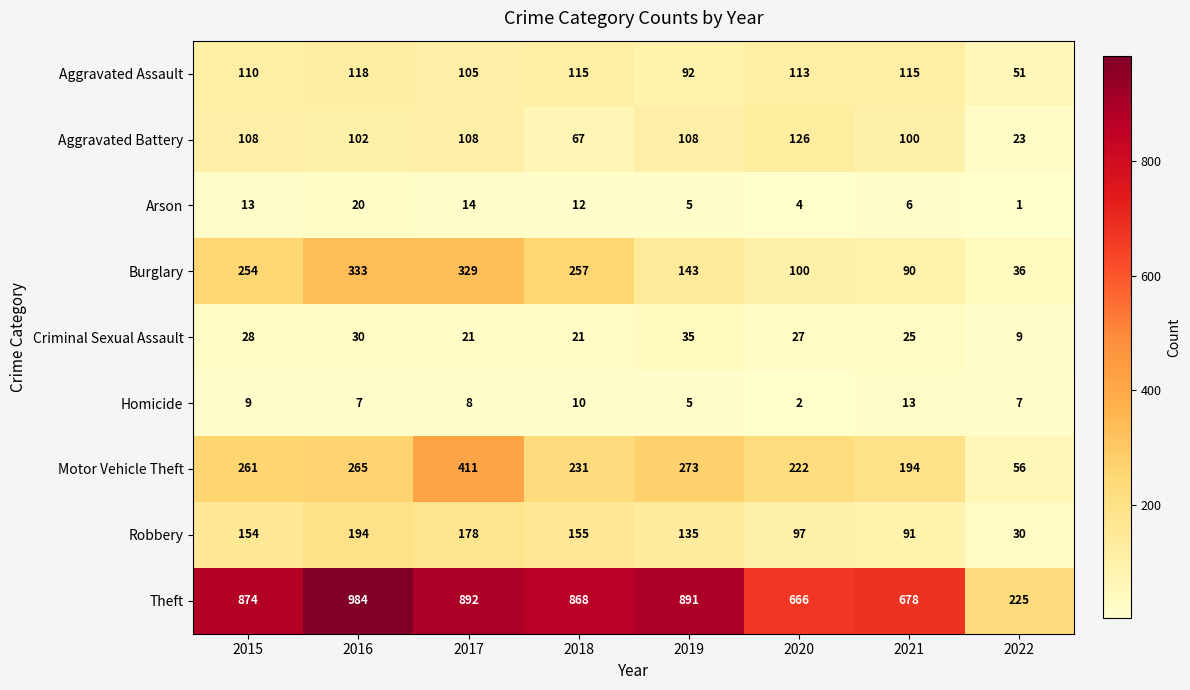

What is the sum of the Motor Vehicle Theft values at 2016 and 2019?

538